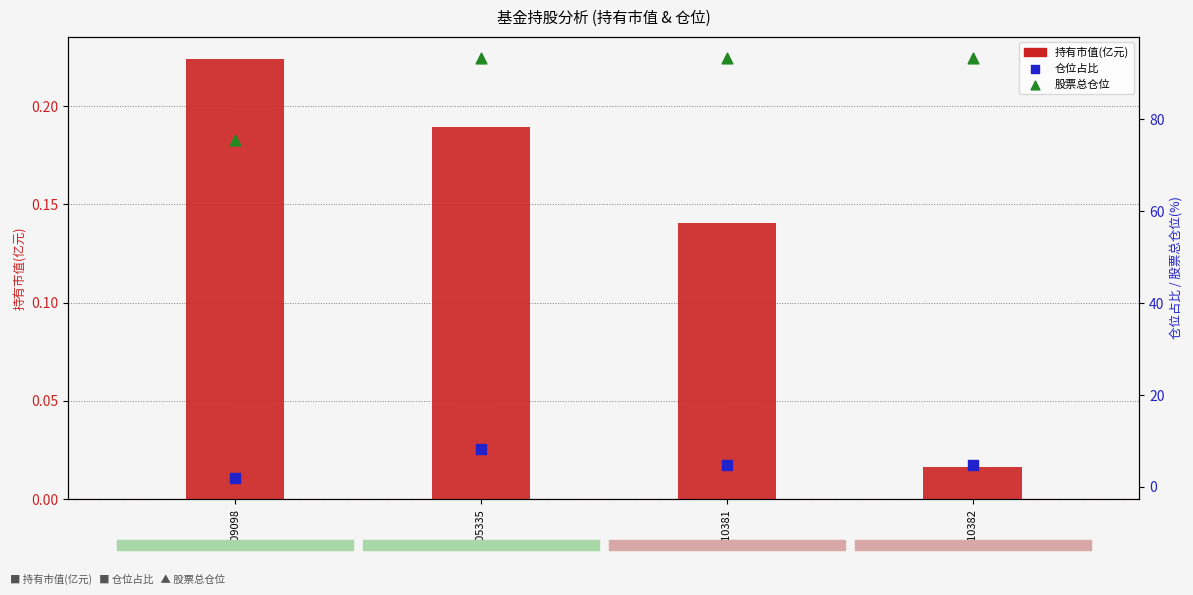

Which series has the largest total across all categories?

股票总仓位